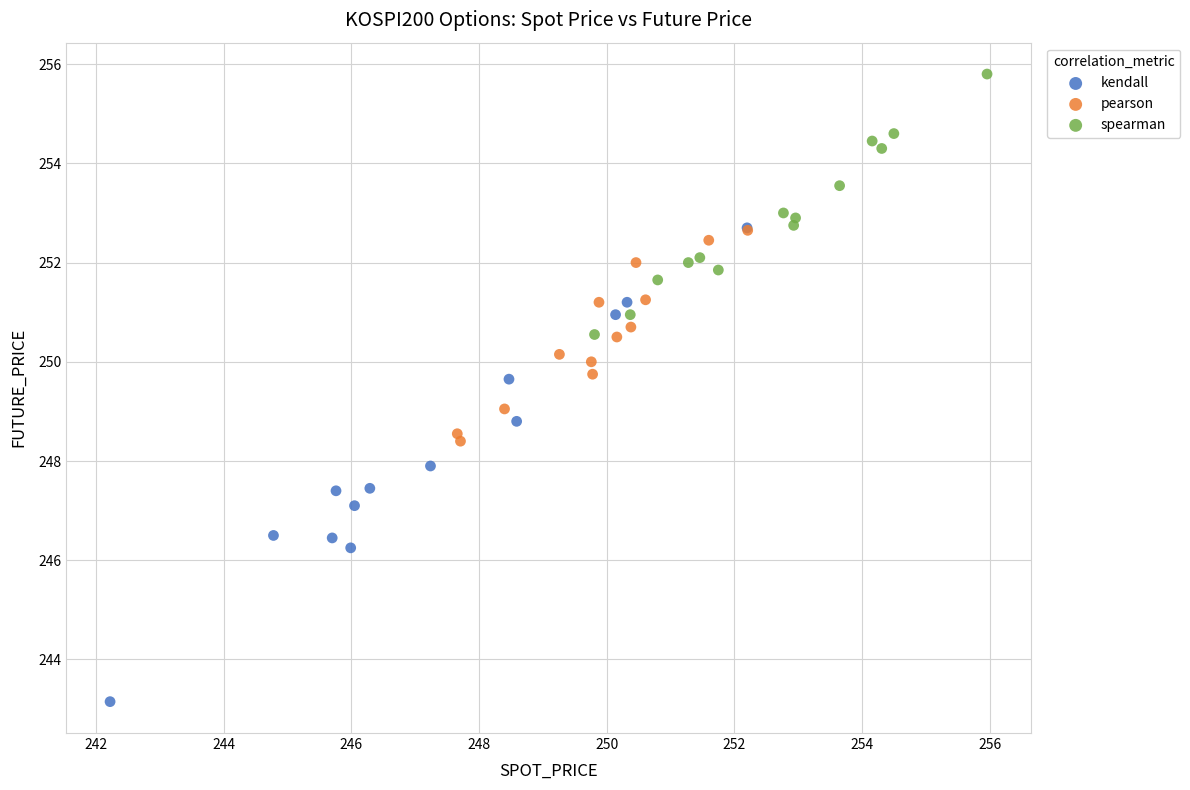

Which series contains the highest Y value?

spearman